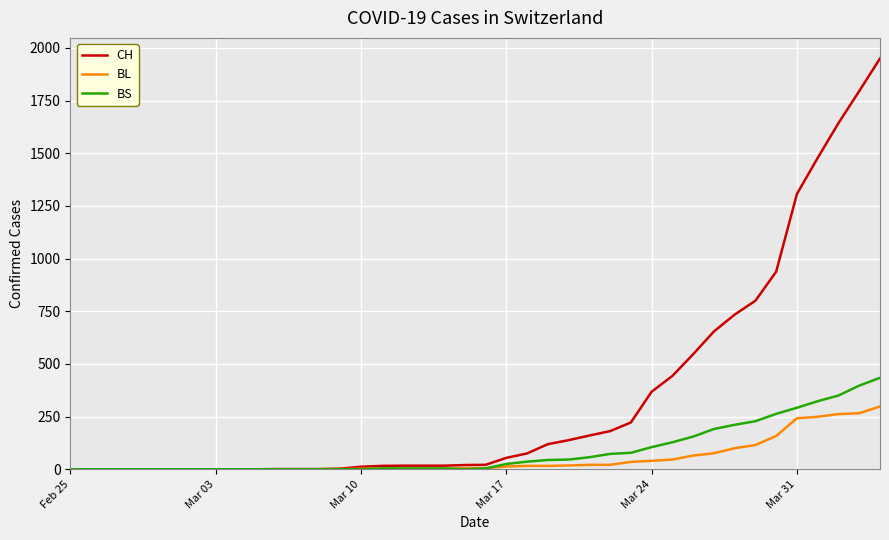

Which series has the largest total across all categories?

CH